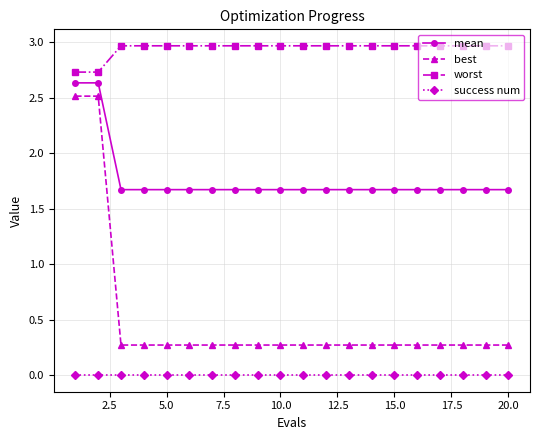

What is the average value of the best series?

0.5